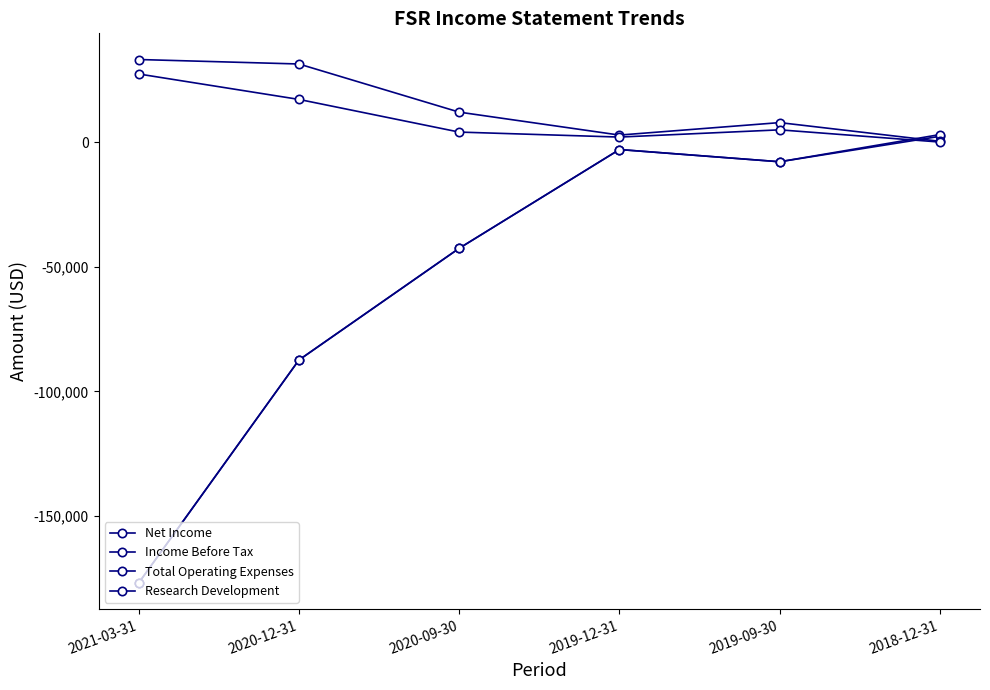

How many data points does each series have?

6